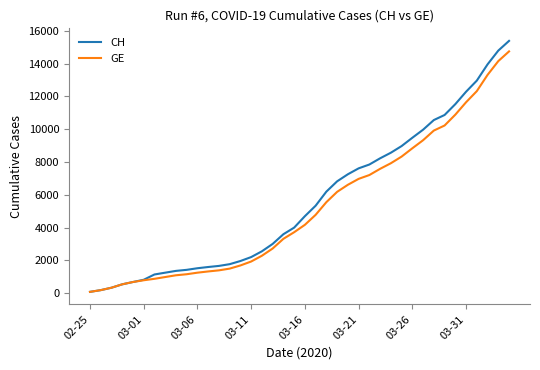

Which series has the largest range (max minus min)?

CH